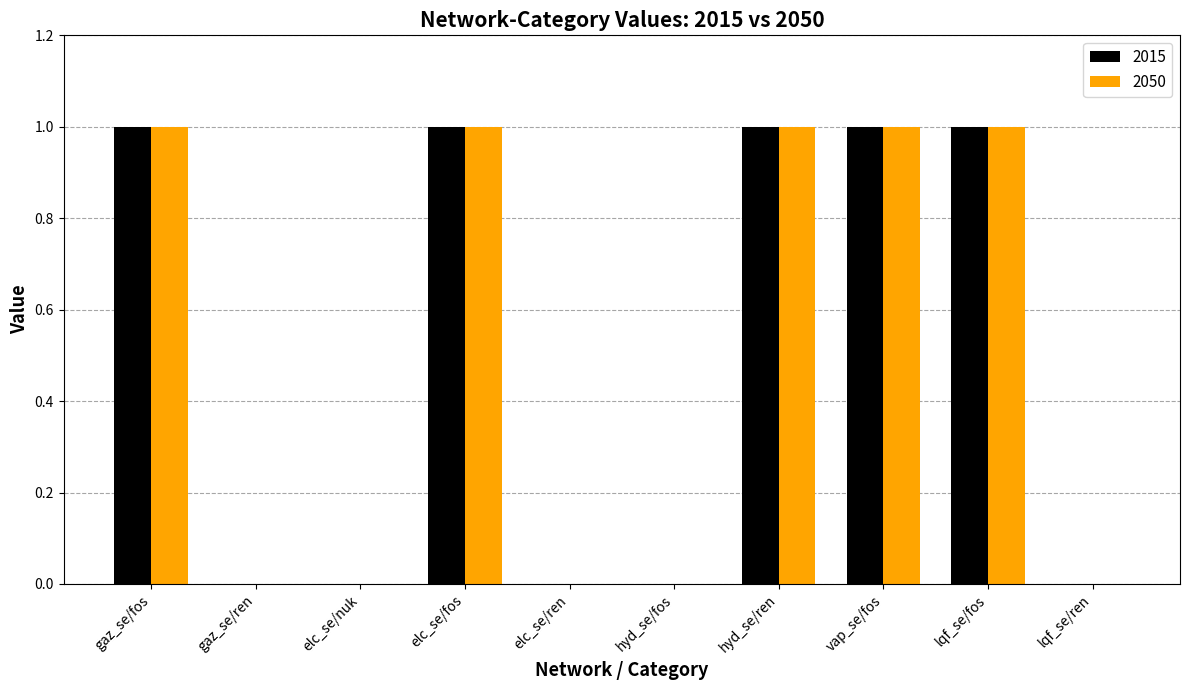

The 2015 series shows -1 at elc_se/ren. True or false?

False